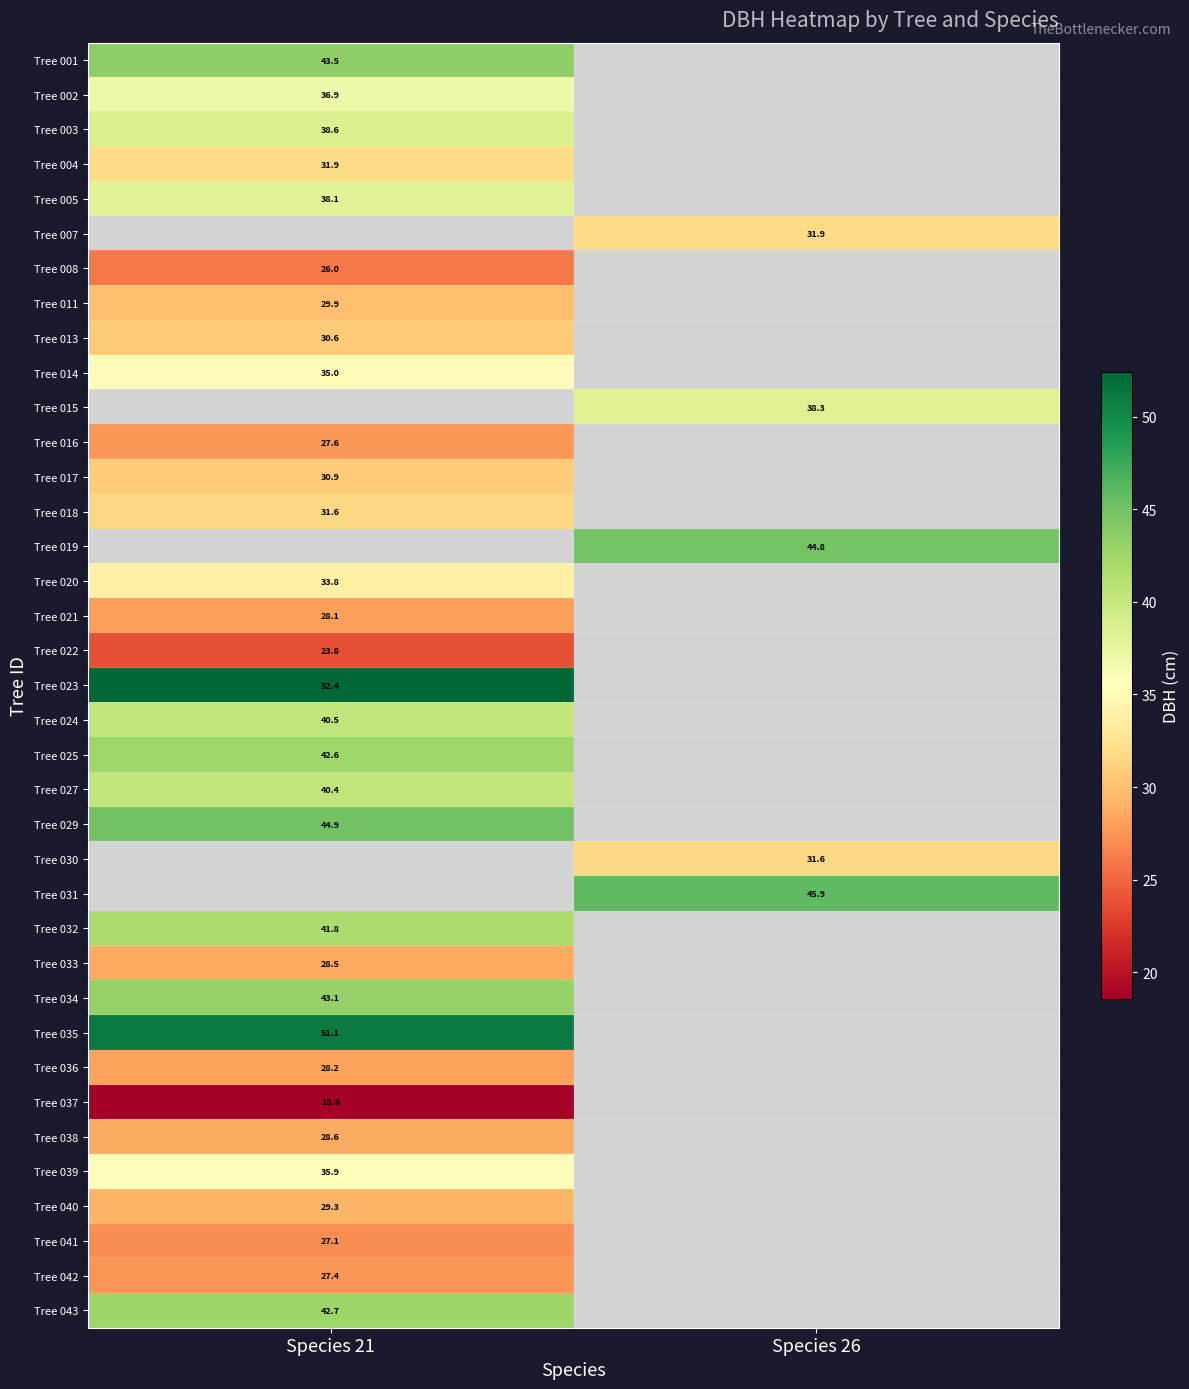

Is the value of Tree 037 at Species 21 greater than the value of Tree 002 at Species 21?

No